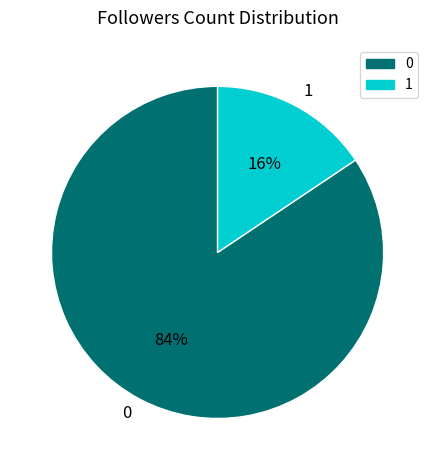

Does any single category account for the majority?

Yes